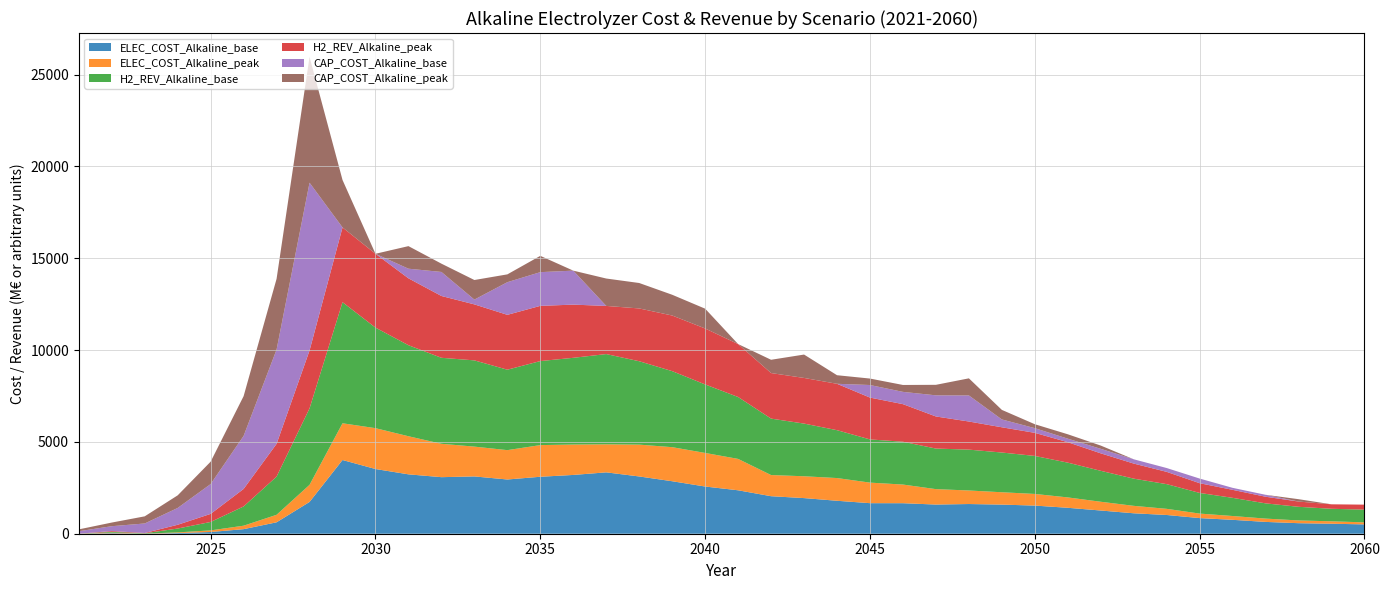

Reading left to right, what are all the values shown in this chart?

ELEC_COST_Alkaline_base: 0.0	28.4	2.9	36.1	93.7	249.0	621.9	1730.6	4014.4	3523.2	3233.6	3079.4	3119.8	2953.0	3101.6	3200.9	3341.4	3117.9	2858.0	2570.1	2364.9	2043.1	1939.9	1794.3	1663.4	1661.5	1588.2	1617.0	1585.4	1532.0	1412.2	1263.7	1113.2	1020.3	851.0	756.5	643.1	573.4	544.1	508.1
ELEC_COST_Alkaline_peak: 0.0	30.8	3.3	36.4	87.9	187.8	408.4	931.1	1999.5	2224.2	2074.6	1817.5	1623.4	1598.5	1723.9	1655.1	1526.7	1733.1	1855.3	1828.8	1709.1	1151.9	1188.8	1237.0	1119.1	1016.0	839.9	737.2	672.5	634.2	564.8	477.3	405.1	335.0	245.6	207.8	180.7	150.0	131.8	110.5
H2_REV_Alkaline_base: 0.0	44.1	17.1	210.1	458.9	1048.3	2079.9	4163.1	6593.3	5474.4	4956.0	4682.2	4695.5	4379.7	4575.2	4722.4	4914.0	4540.9	4139.4	3729.7	3369.9	3073.1	2868.2	2606.2	2351.9	2331.5	2209.0	2224.7	2163.3	2069.1	1893.4	1684.3	1480.6	1344.1	1124.1	989.4	829.5	742.1	681.7	693.5
H2_REV_Alkaline_peak: 0.0	42.0	17.1	204.8	439.6	953.4	1783.1	3151.5	4070.6	4020.6	3642.4	3365.5	3048.7	2987.3	3006.4	2896.0	2621.4	2874.3	3028.9	3046.1	2881.7	2480.2	2485.3	2525.7	2278.1	2046.5	1747.1	1530.8	1374.1	1258.0	1113.1	951.7	820.4	669.2	529.8	435.7	360.6	287.0	244.1	271.2
CAP_COST_Alkaline_base: 135.0	264.3	517.6	915.5	1624.5	2887.0	5134.8	9136.2	0.0	0.0	523.9	1309.0	260.5	1777.4	1835.8	1850.6	0.0	0.0	0.0	0.0	0.0	0.0	0.0	0.0	684.5	668.2	1151.0	1419.7	426.6	254.8	192.2	245.1	233.7	208.2	252.9	108.4	105.5	0.0	0.0	0.0
CAP_COST_Alkaline_peak: 101.2	198.2	388.2	686.6	1218.3	2165.2	3851.1	6852.2	2583.9	0.0	1228.7	451.4	1066.5	425.5	887.5	0.0	1491.9	1385.1	1130.0	1078.4	0.0	723.3	1273.3	467.1	351.6	376.2	572.4	931.0	520.8	214.0	239.1	177.8	0.0	0.0	0.0	0.0	0.0	128.0	0.0	0.0